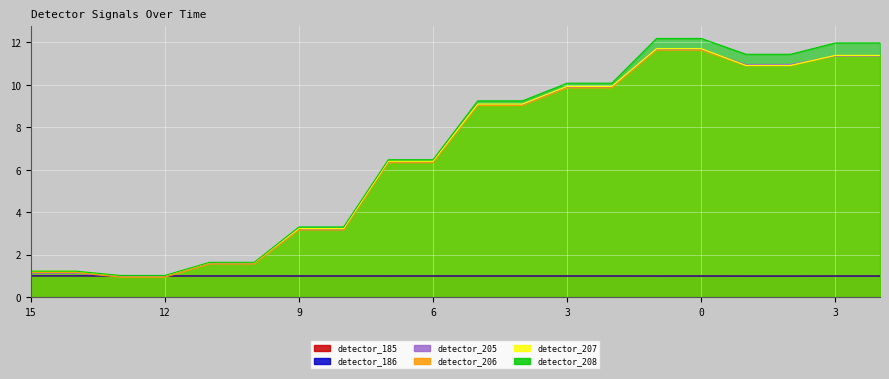

Which series changed the most between 6 and 4?

detector_208